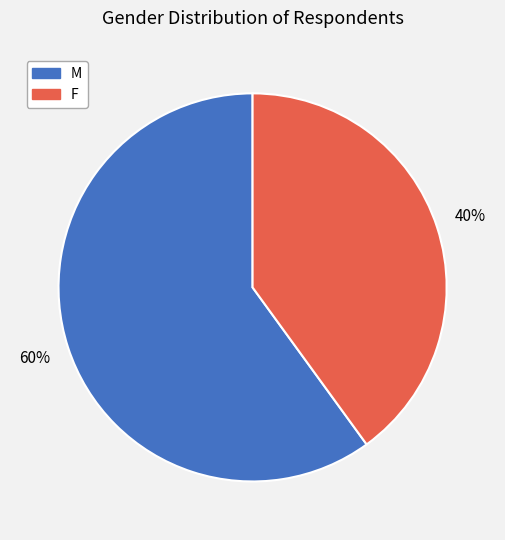

To the nearest percent, what percentage of the pie is M?

60%